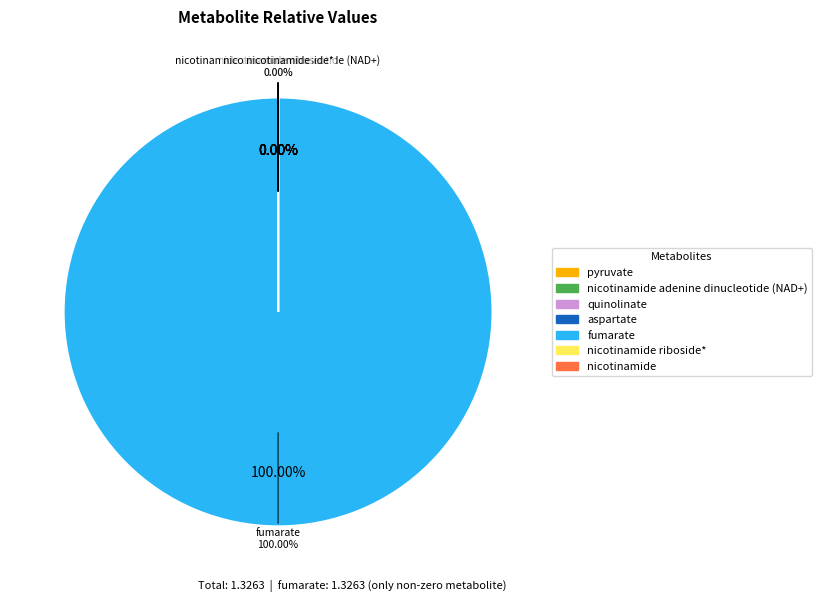

To the nearest percent, what is the average slice percentage?

14%